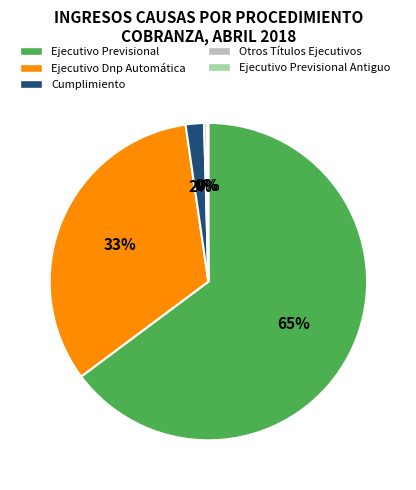

Does any single category account for the majority?

Yes